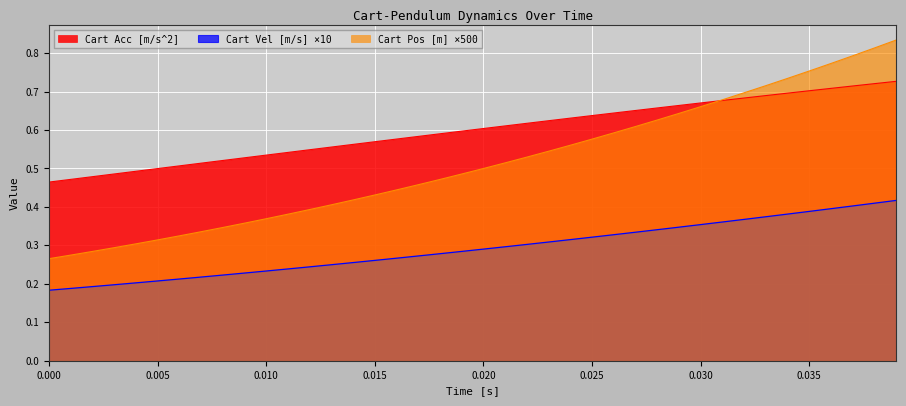

At how many categories does at least one series exceed 0?

40